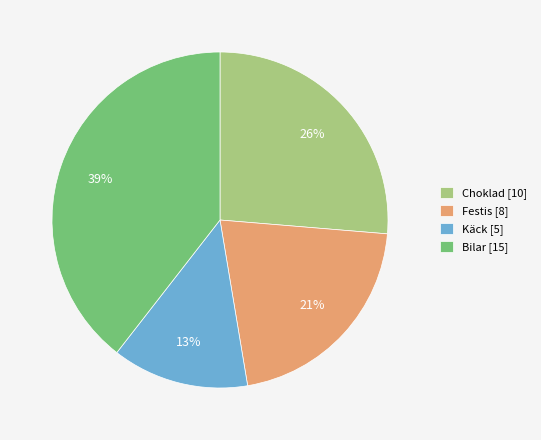

Do Festis [8] and Bilar [15] together represent more than half of the pie?

Yes